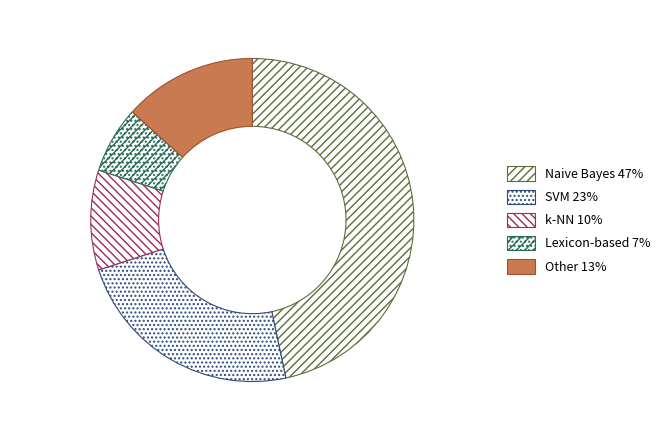

How many slices are in this pie chart?

5